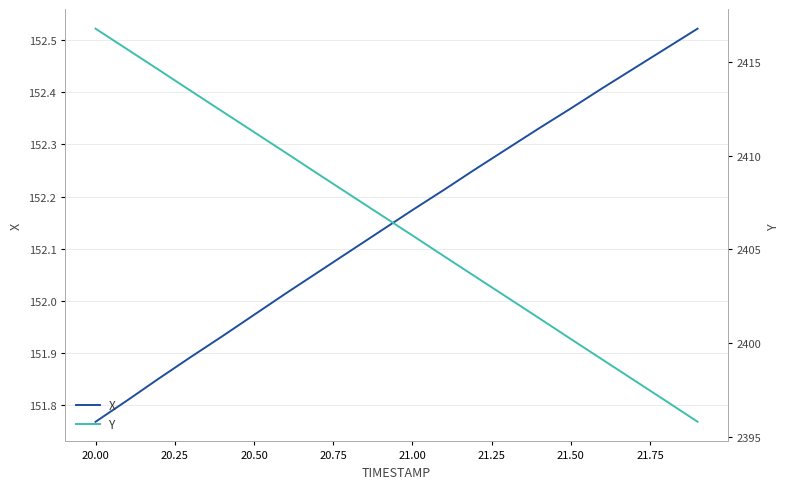

At which label does X reach its minimum?

20.00